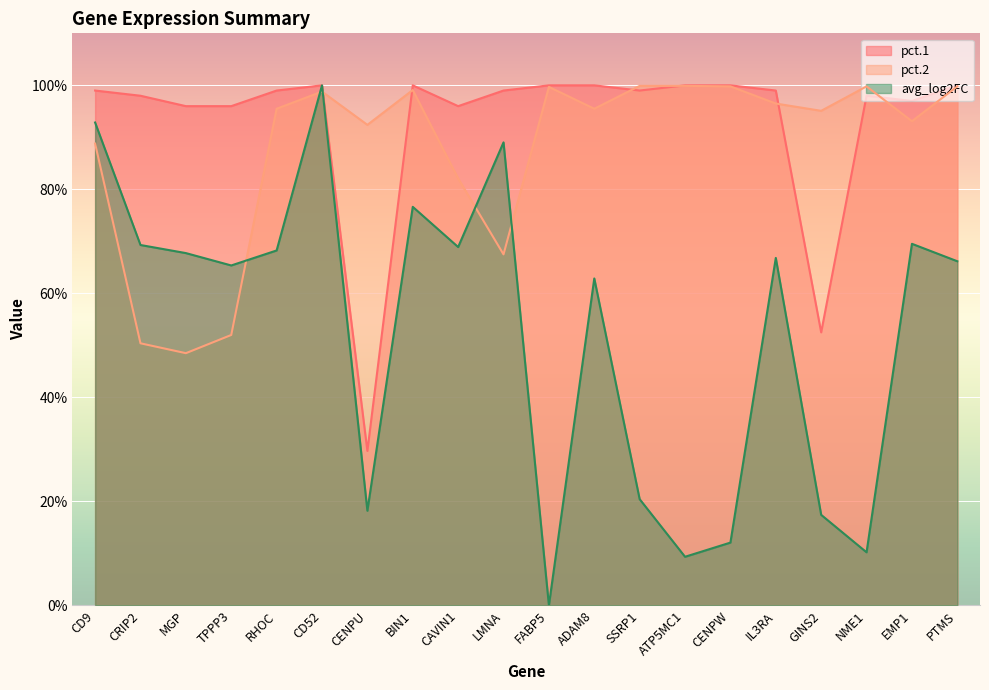

Reading left to right, transcribe all the data shown in this chart.

pct.1: CD9=1.0	CRIP2=1.0	MGP=1.0	TPPP3=1.0	RHOC=1.0	CD52=1.0	CENPU=0.3	BIN1=1.0	CAVIN1=1.0	LMNA=1.0	FABP5=1.0	ADAM8=1.0	SSRP1=1.0	ATP5MC1=1.0	CENPW=1.0	IL3RA=1.0	GINS2=0.5	NME1=1.0	EMP1=1.0	PTMS=1.0
pct.2: CD9=0.9	CRIP2=0.5	MGP=0.5	TPPP3=0.5	RHOC=1.0	CD52=1.0	CENPU=0.9	BIN1=1.0	CAVIN1=0.8	LMNA=0.7	FABP5=1.0	ADAM8=1.0	SSRP1=1.0	ATP5MC1=1.0	CENPW=1.0	IL3RA=1.0	GINS2=1.0	NME1=1.0	EMP1=0.9	PTMS=1.0
avg_log2FC: CD9=0.9	CRIP2=0.7	MGP=0.7	TPPP3=0.7	RHOC=0.7	CD52=1.0	CENPU=0.2	BIN1=0.8	CAVIN1=0.7	LMNA=0.9	FABP5=0.0	ADAM8=0.6	SSRP1=0.2	ATP5MC1=0.1	CENPW=0.1	IL3RA=0.7	GINS2=0.2	NME1=0.1	EMP1=0.7	PTMS=0.7